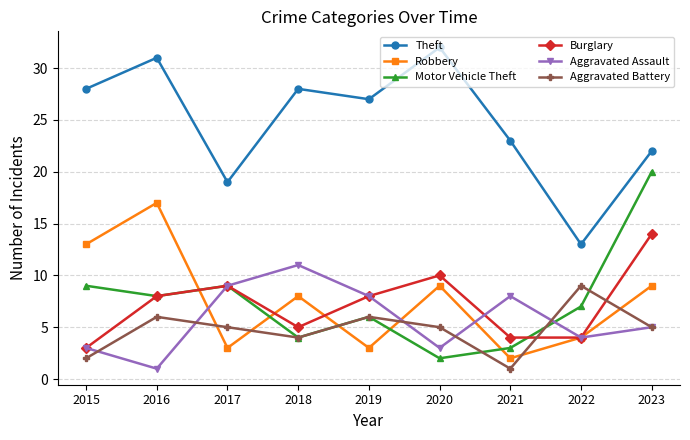

At which label does Theft first exceed 27?

2015